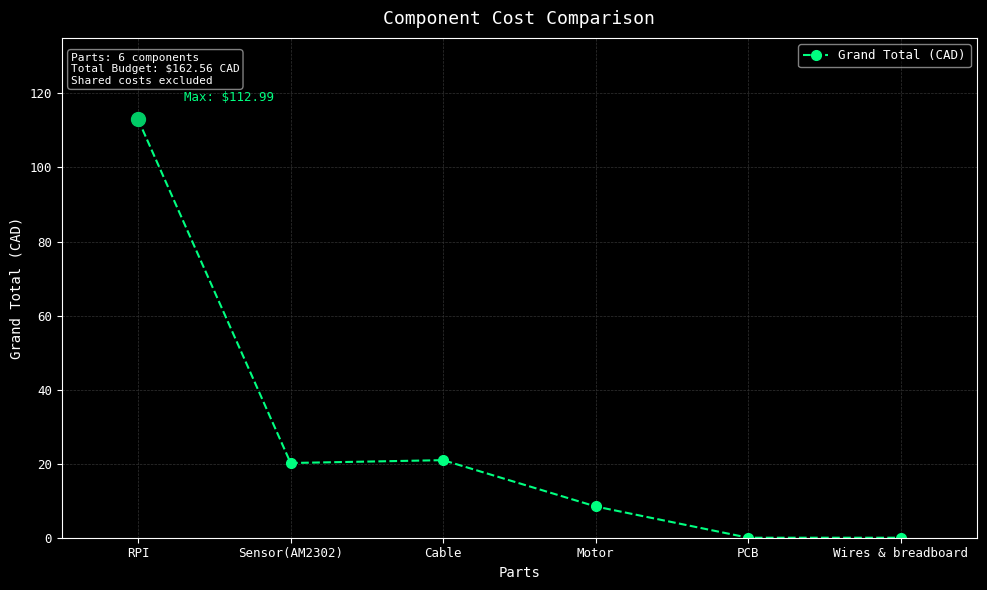

Where is the data nearest to the value 56?

Cable